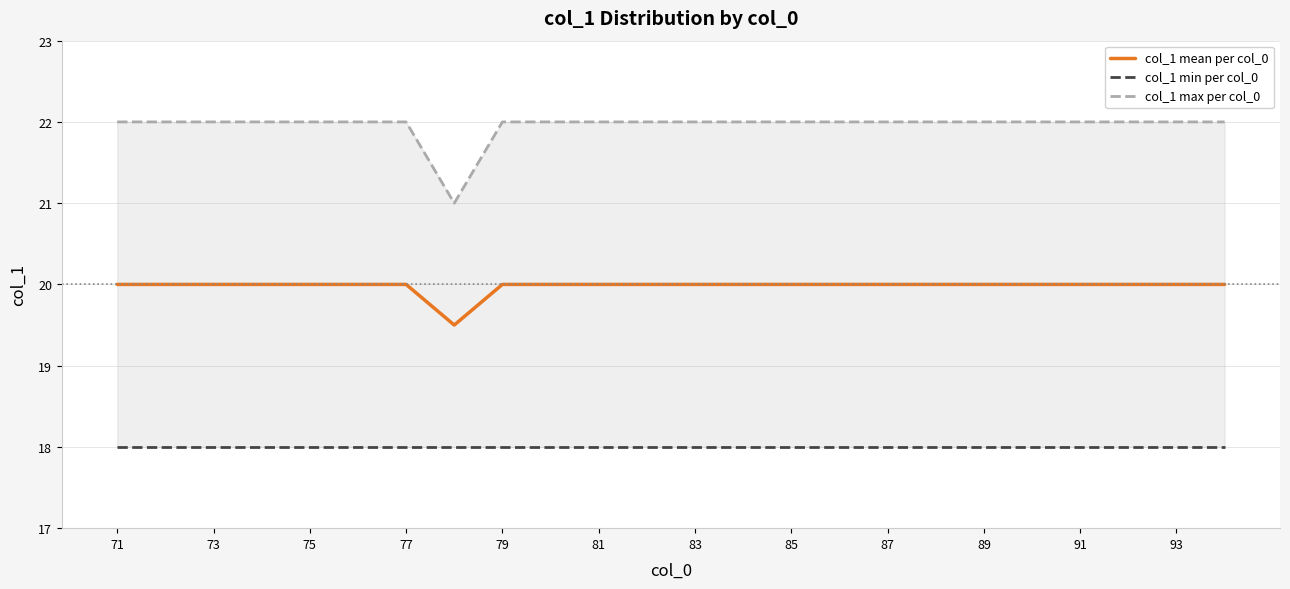

Reading left to right, extract all data points from this chart.

col_1 mean per col_0: 20.0	20.0	20.0	20.0	20.0	20.0	20.0	19.5	20.0	20.0	20.0	20.0	20.0	20.0	20.0	20.0	20.0	20.0	20.0	20.0	20.0	20.0	20.0	20.0
col_1 min per col_0: 18.0	18.0	18.0	18.0	18.0	18.0	18.0	18.0	18.0	18.0	18.0	18.0	18.0	18.0	18.0	18.0	18.0	18.0	18.0	18.0	18.0	18.0	18.0	18.0
col_1 max per col_0: 22.0	22.0	22.0	22.0	22.0	22.0	22.0	21.0	22.0	22.0	22.0	22.0	22.0	22.0	22.0	22.0	22.0	22.0	22.0	22.0	22.0	22.0	22.0	22.0